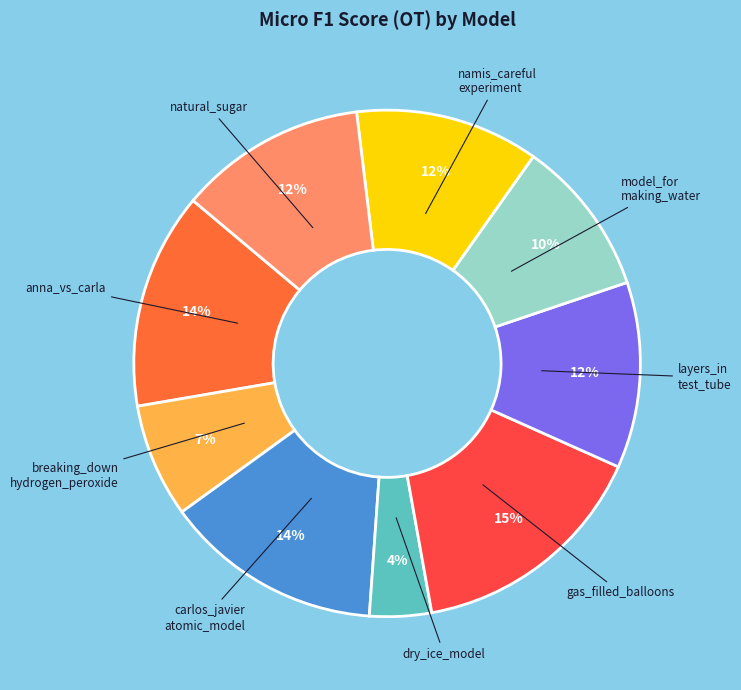

Count the number of slices in the pie.

9